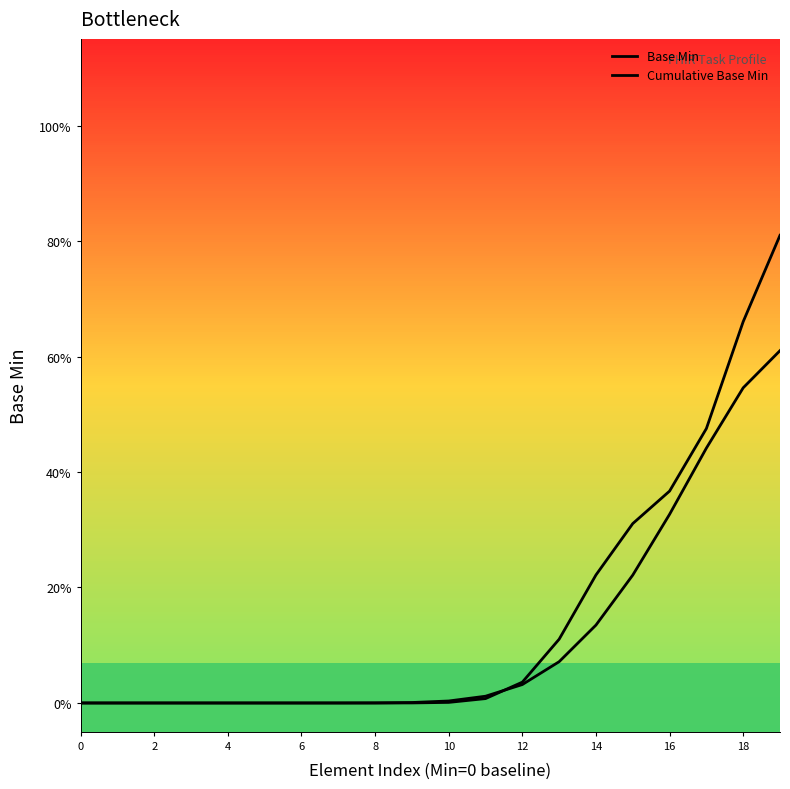

How many intersections are there between Cumulative Base Min and Base Min?

1